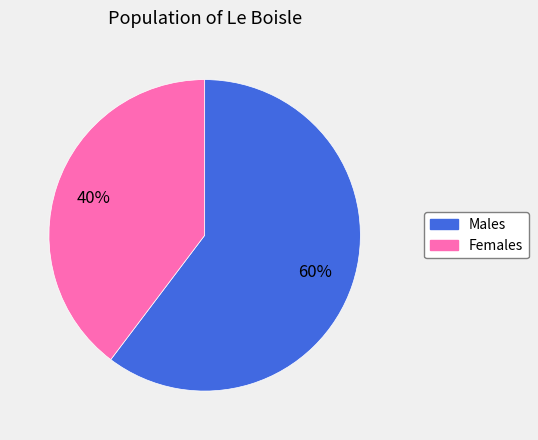

How many slices are in this pie chart?

2